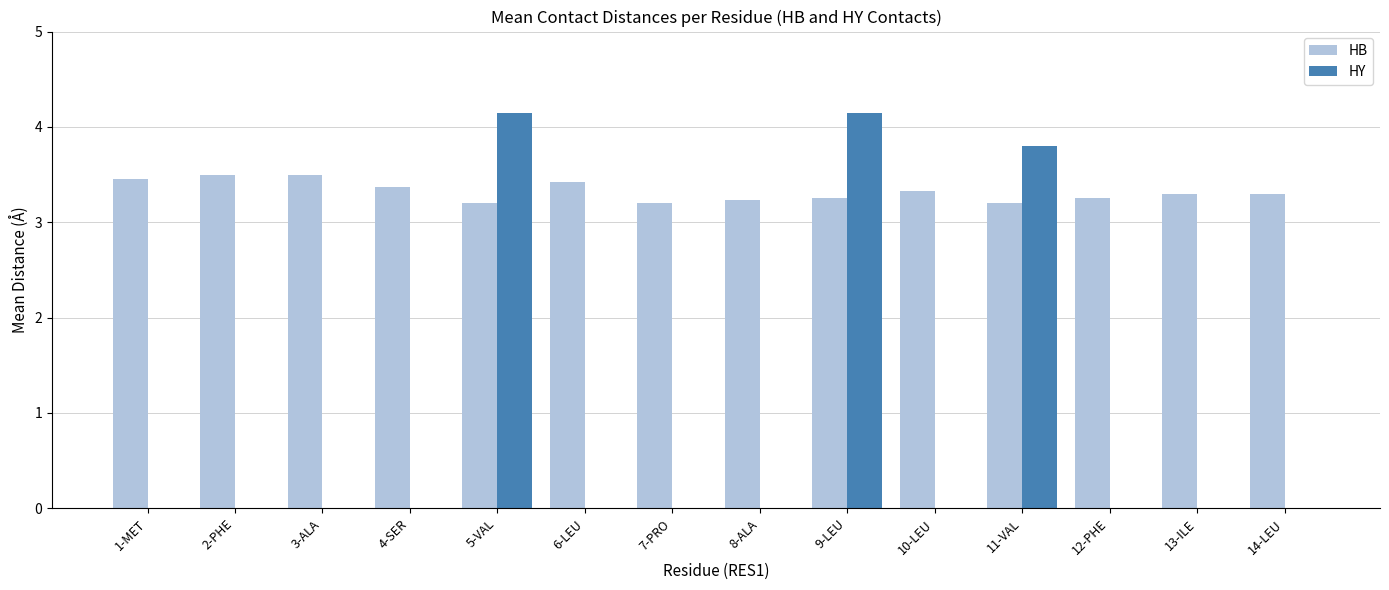

Which series has the largest total across all categories?

HB